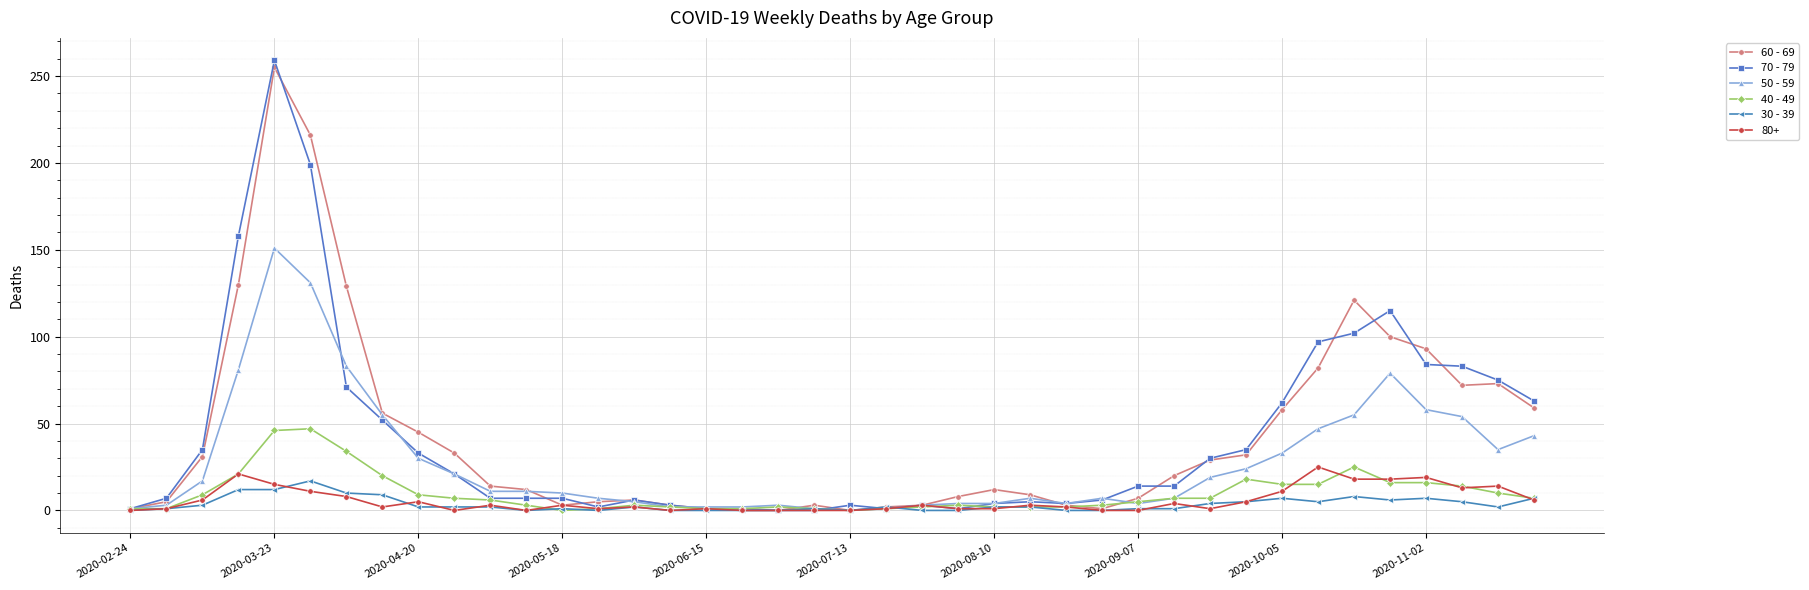

What is the maximum value shown in the chart?

259